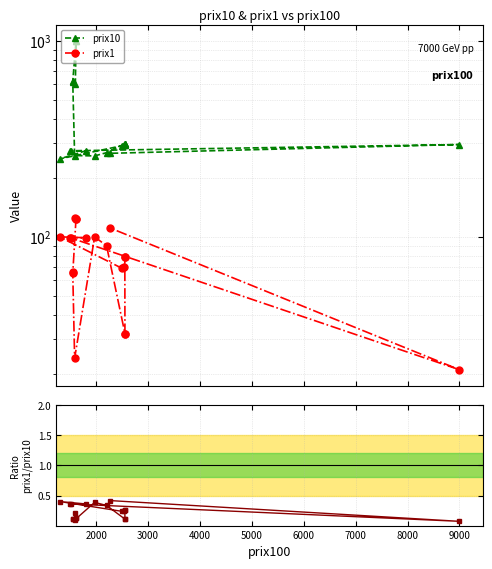

What is the difference between the maximum and minimum values in the prix1/prix10 series?

0.3